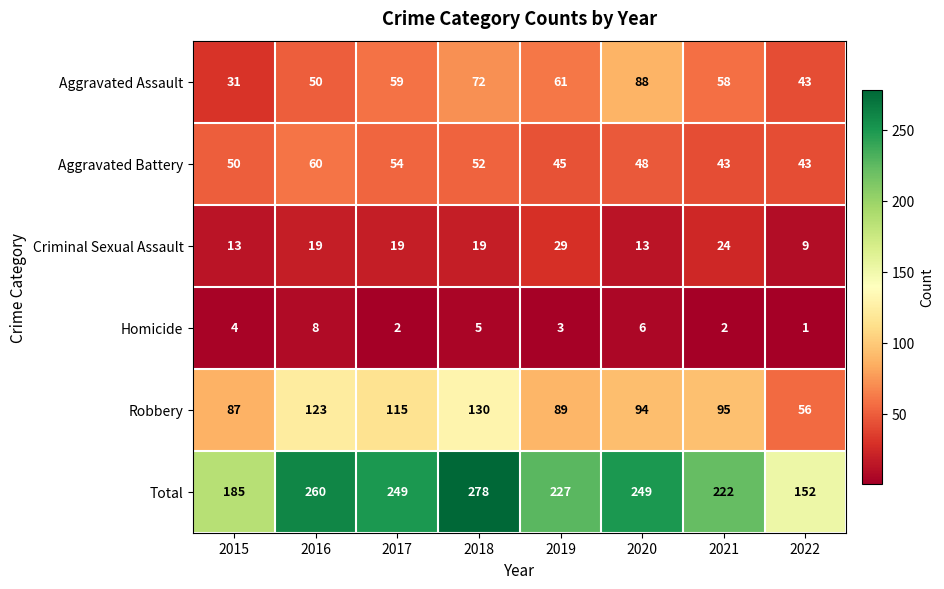

True or false: Criminal Sexual Assault has a value of 10 at 2017.

False